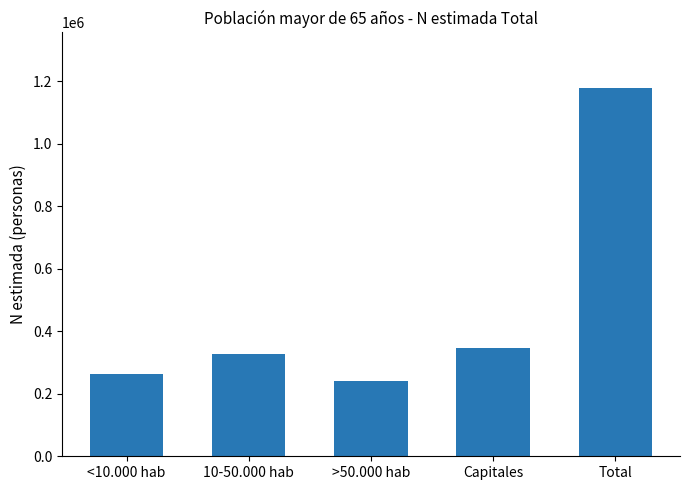

Rank the categories by value from highest to lowest.

Total, Capitales, 10-50.000 hab, <10.000 hab, >50.000 hab